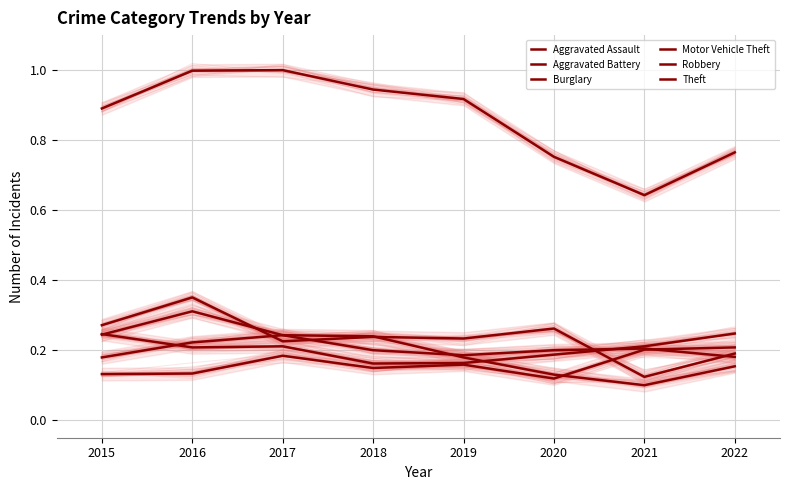

Which series has the largest total across all categories?

Theft